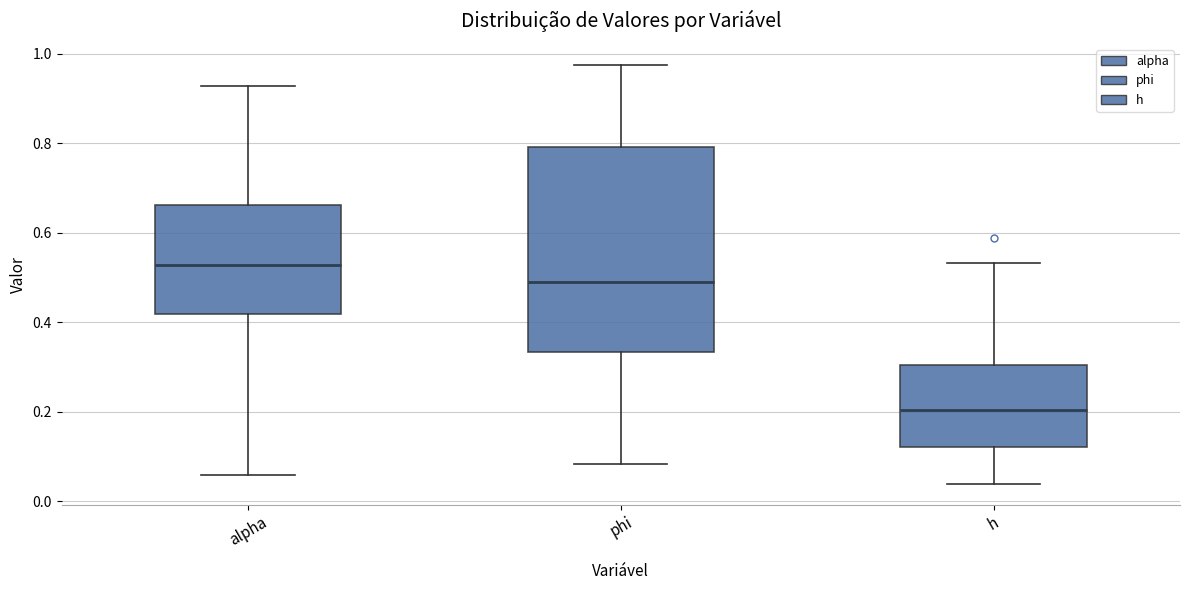

Reading left to right, read every box against the y-axis: the position of its median line, the range the box covers, and the ends of its whiskers. The values are not printed on the chart, so give them approximately, as read against the axis.

alpha: median 0.52, box 0.42 to 0.66, whiskers 0.06 to 0.92
phi: median 0.48, box 0.34 to 0.80, whiskers 0.08 to 0.98
h: median 0.20, box 0.12 to 0.30, whiskers 0.04 to 0.54